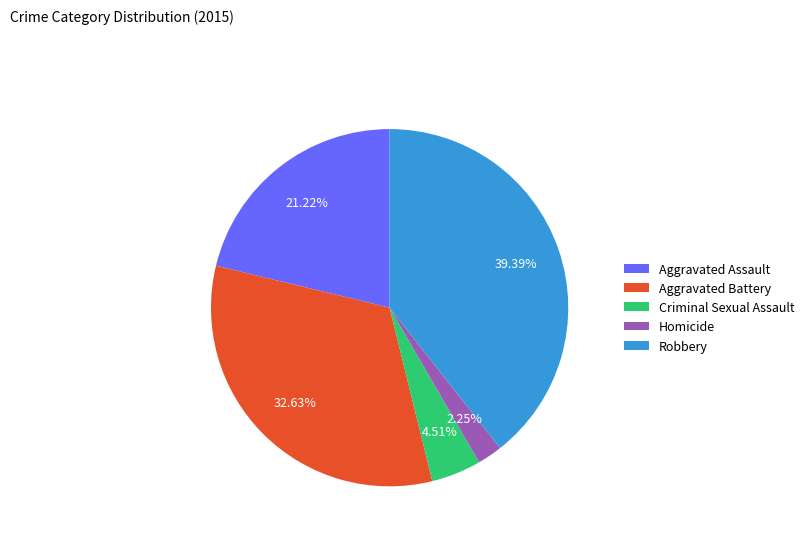

To the nearest percent, what portion does Aggravated Battery represent?

33%